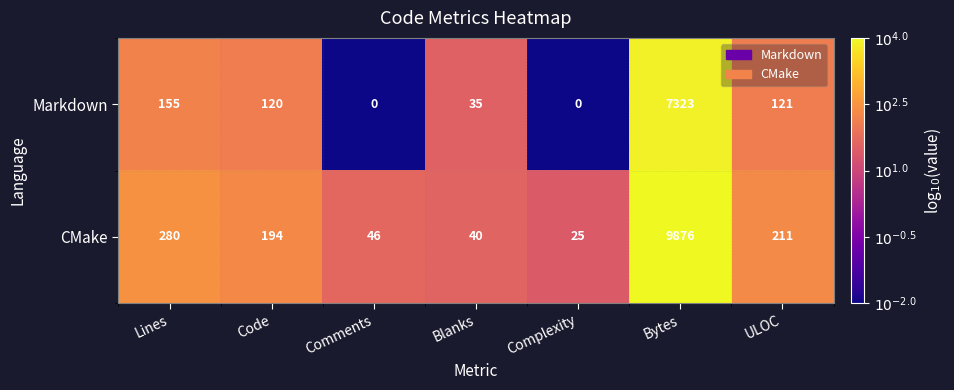

What is the average value of the CMake series?

1525